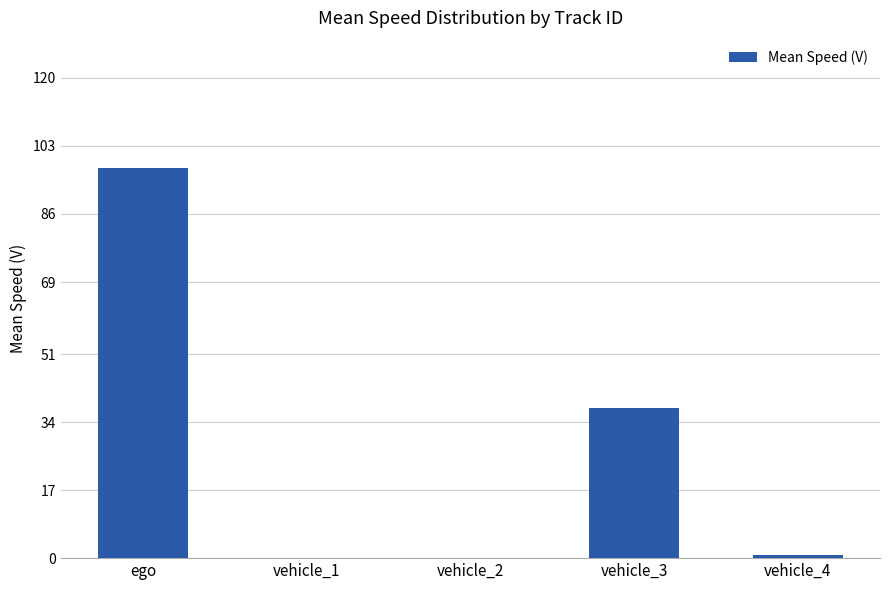

Where is the data nearest to the value 48?

vehicle_3